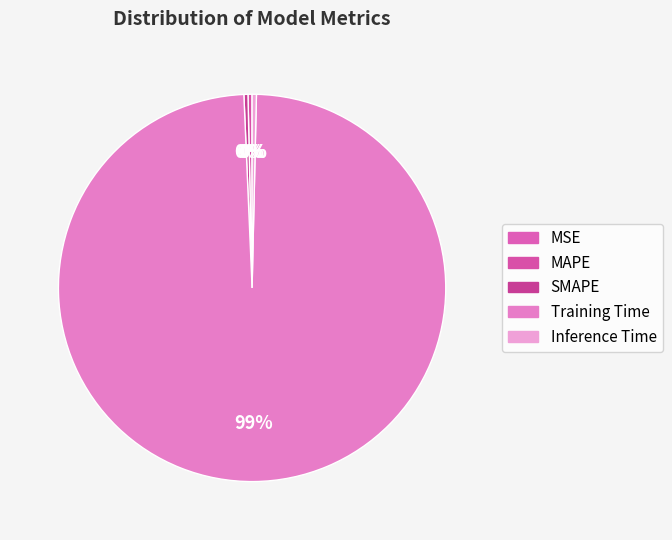

What percentage do Training Time and SMAPE together represent?

99.3%